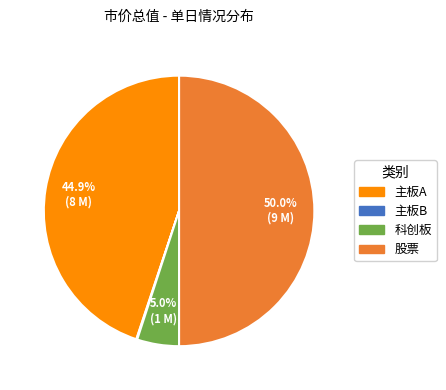

Which category has the biggest portion of the pie?

股票